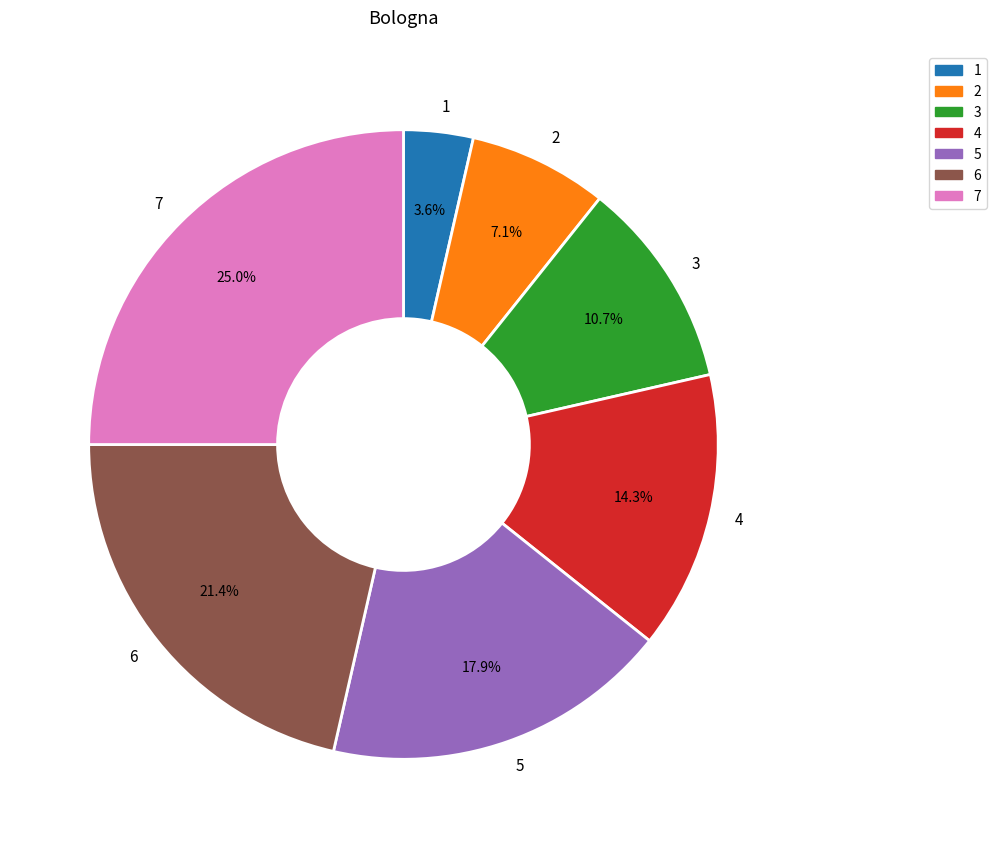

What percentage is the 1 slice, to the nearest percent?

4%